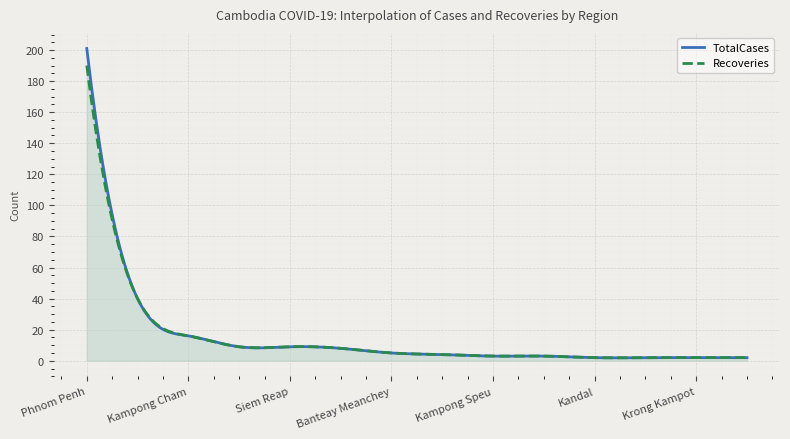

What are all the series names shown in the legend?

TotalCases, Recoveries